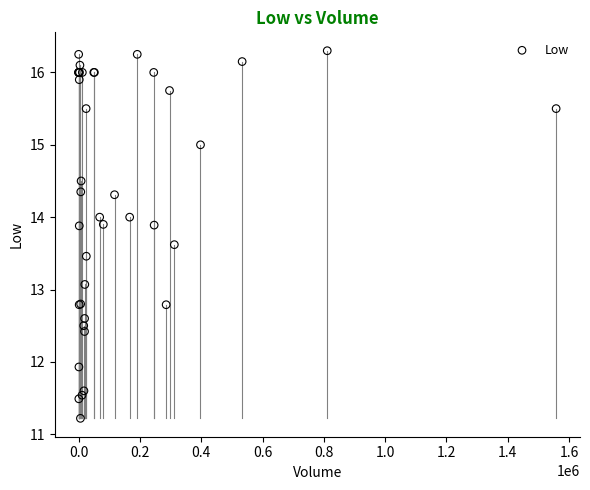

What Y value in the scatter plot is closest to 13?

13.1